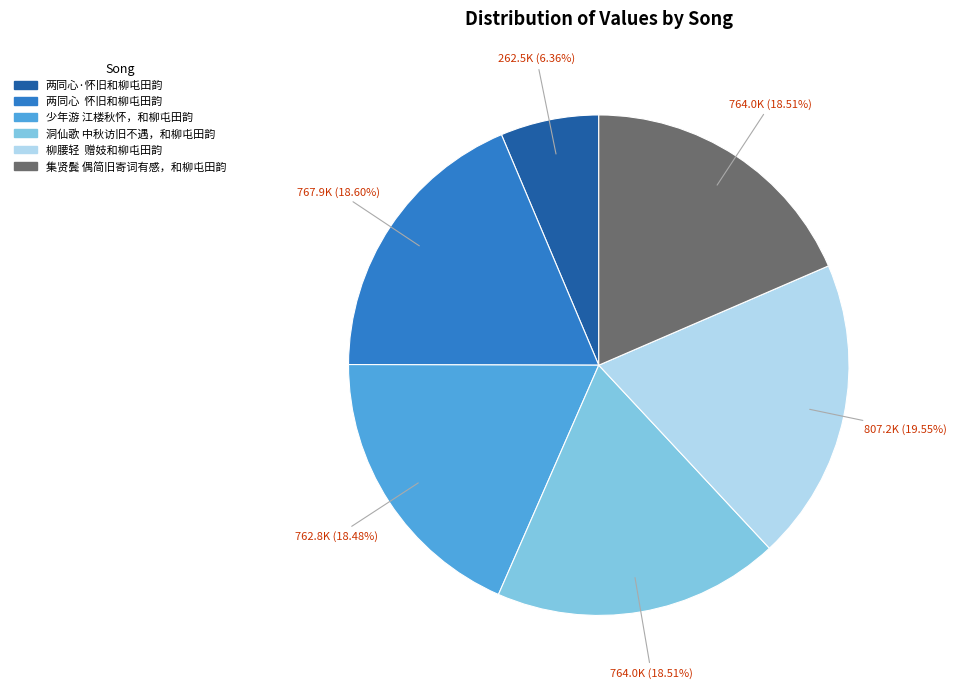

Which category has the smallest portion of the pie?

两同心·怀旧和柳屯田韵